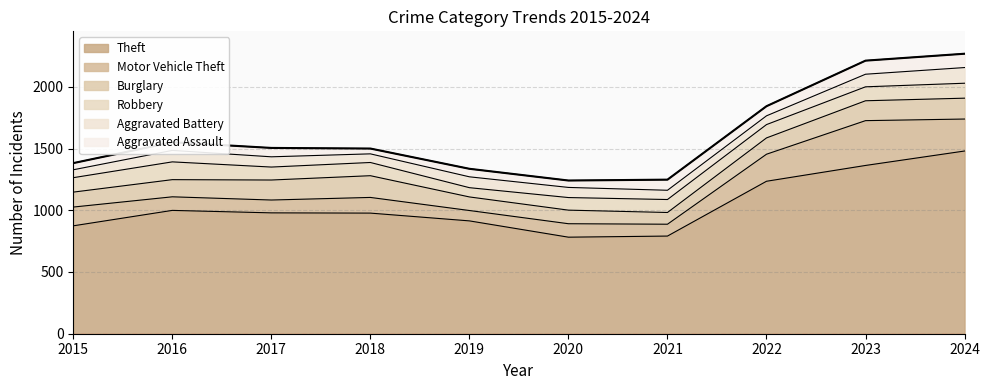

What is the average value of the Burglary series?

138